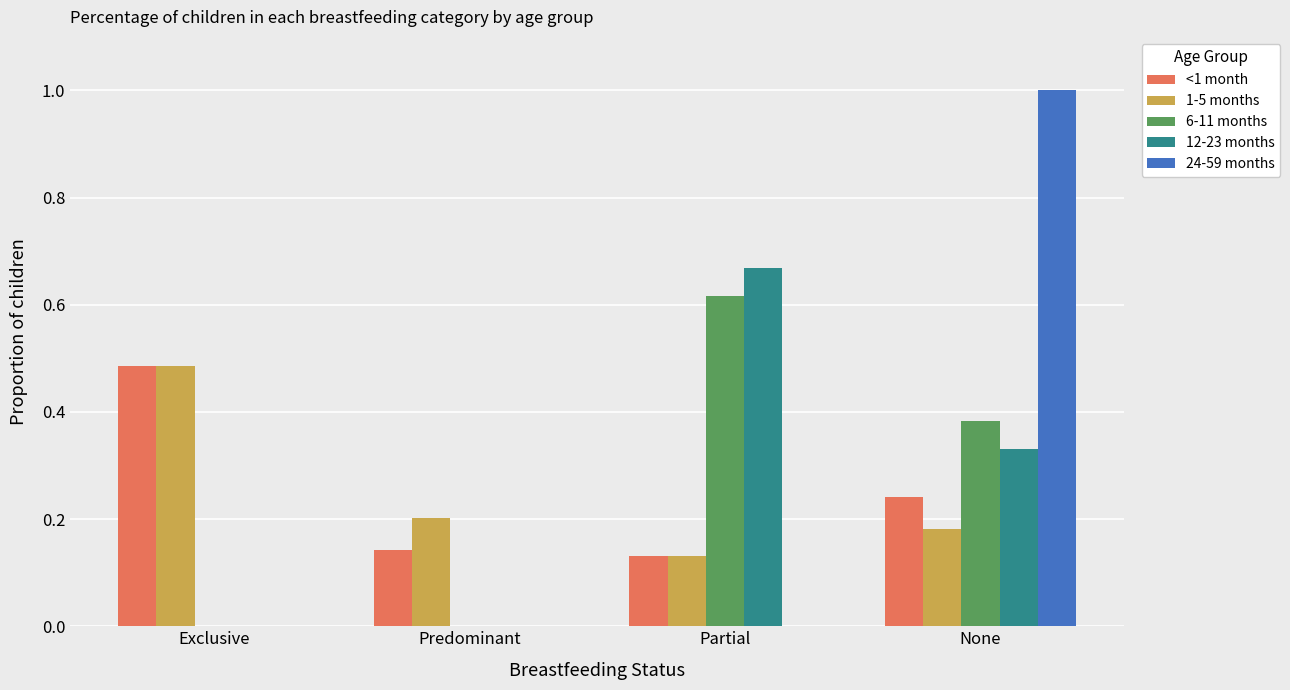

What are all the series names shown in the legend?

<1 month, 1-5 months, 6-11 months, 12-23 months, 24-59 months